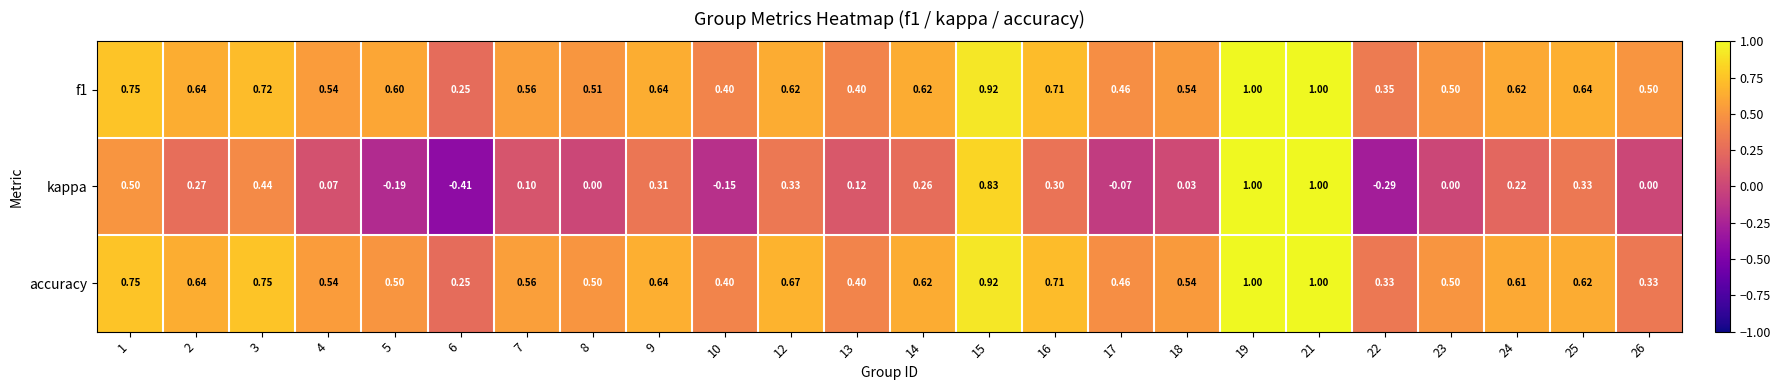

Is the value of accuracy at 1 greater than the value of f1 at 12?

Yes